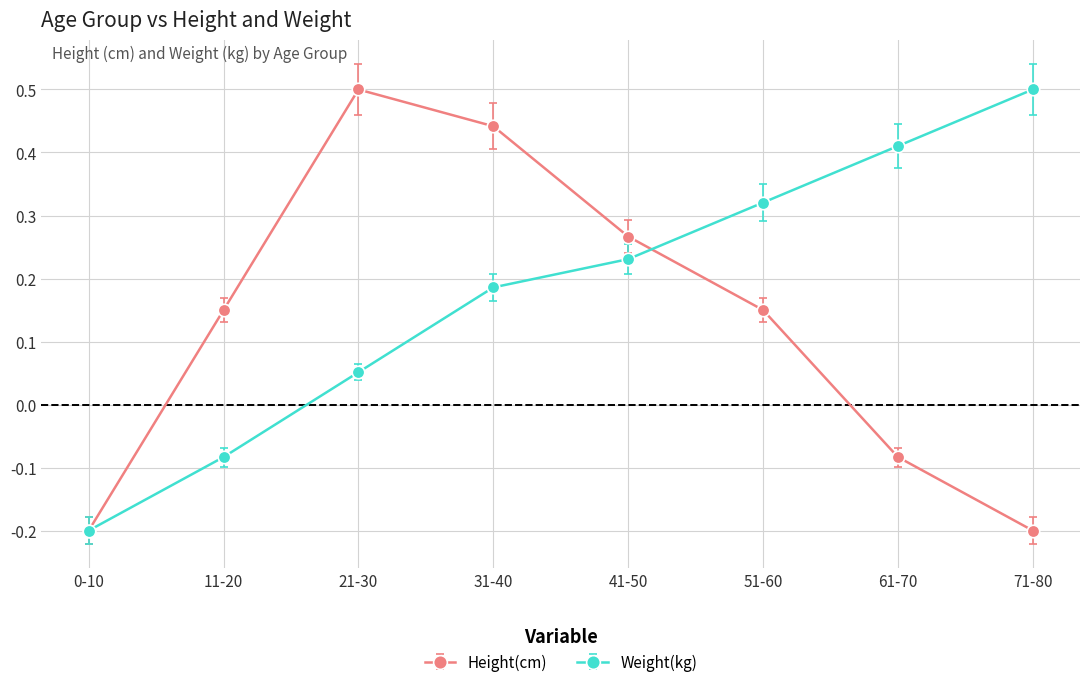

What is the difference between the maximum and second lowest values in the Height(cm) series?

0.7